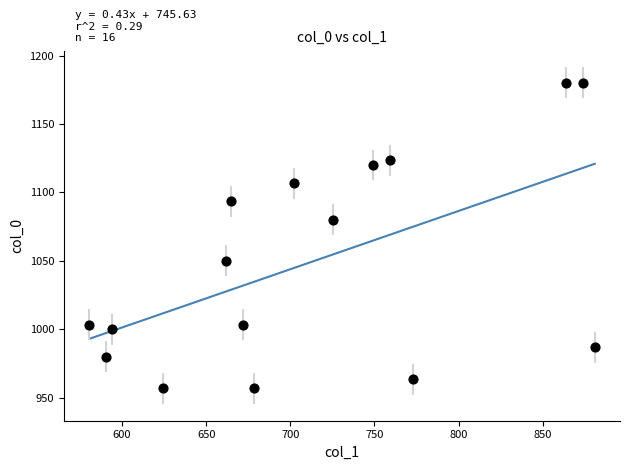

What Y value in the scatter plot is closest to 1068?

1080.0